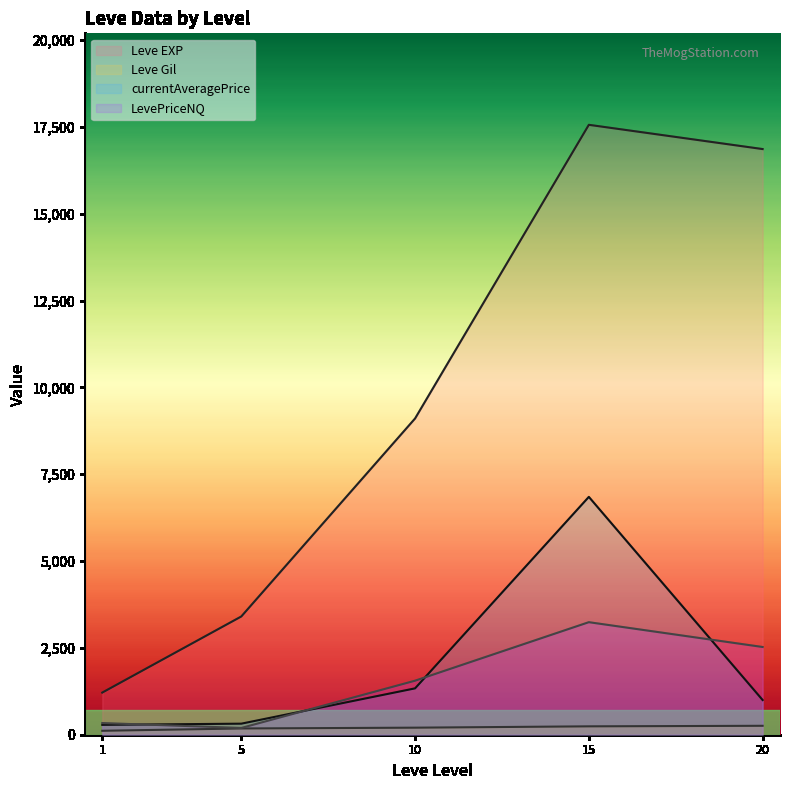

The Leve Gil series shows 179.7 at 1. True or false?

False